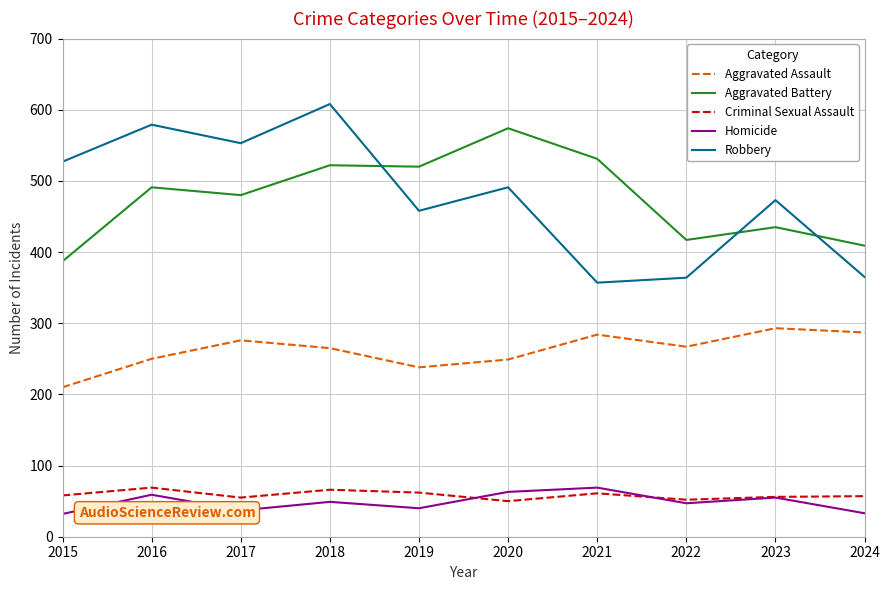

Rank the series at 2017 from lowest to highest value.

Homicide, Criminal Sexual Assault, Aggravated Assault, Aggravated Battery, Robbery